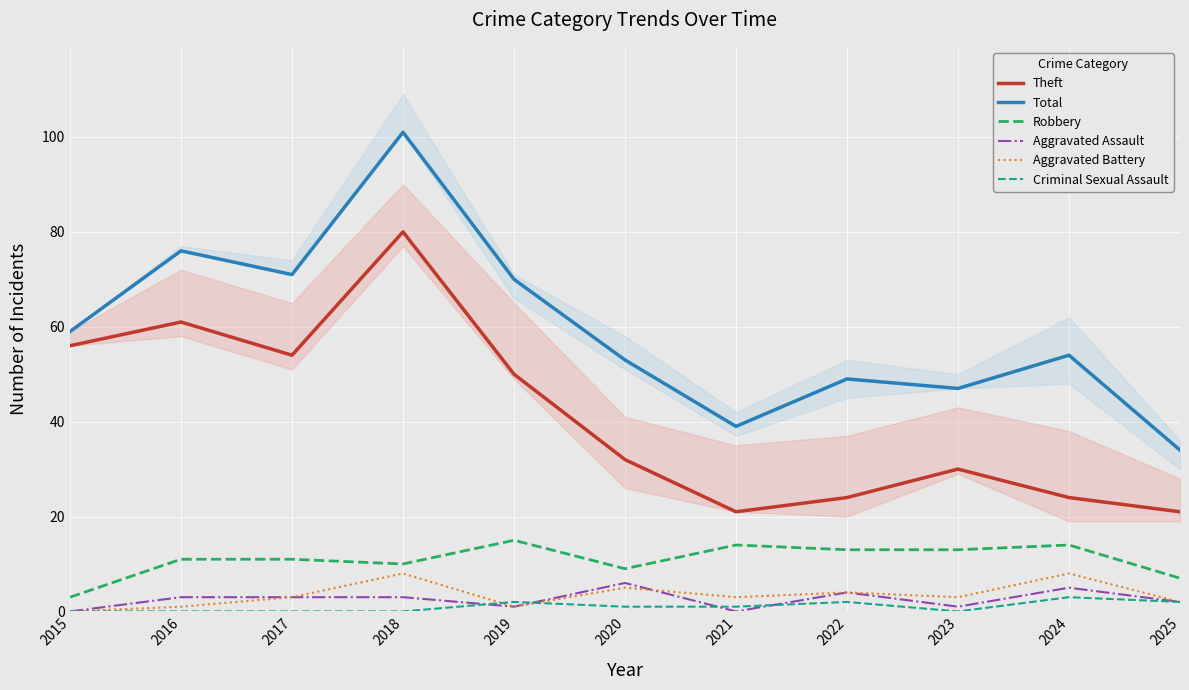

How many interior local valleys does the Theft series have?

2